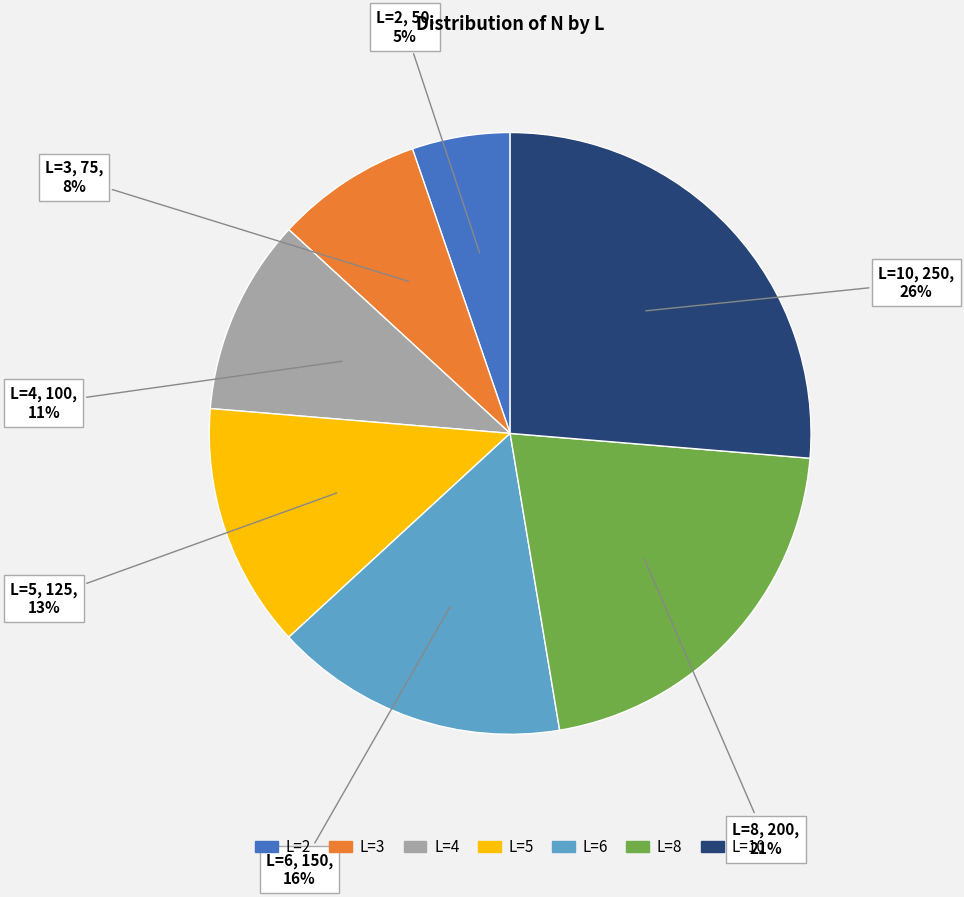

To the nearest percent, what is the difference between the largest and smallest slice percentages?

21%